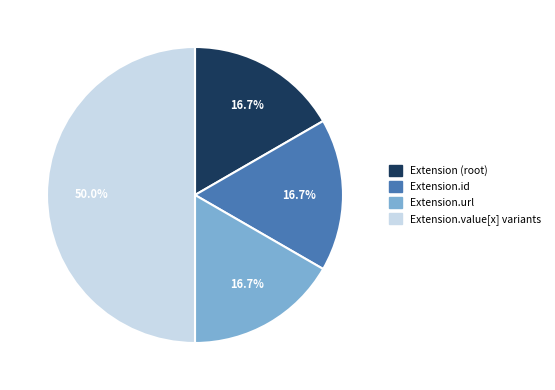

To the nearest percent, what is the average slice percentage?

25%